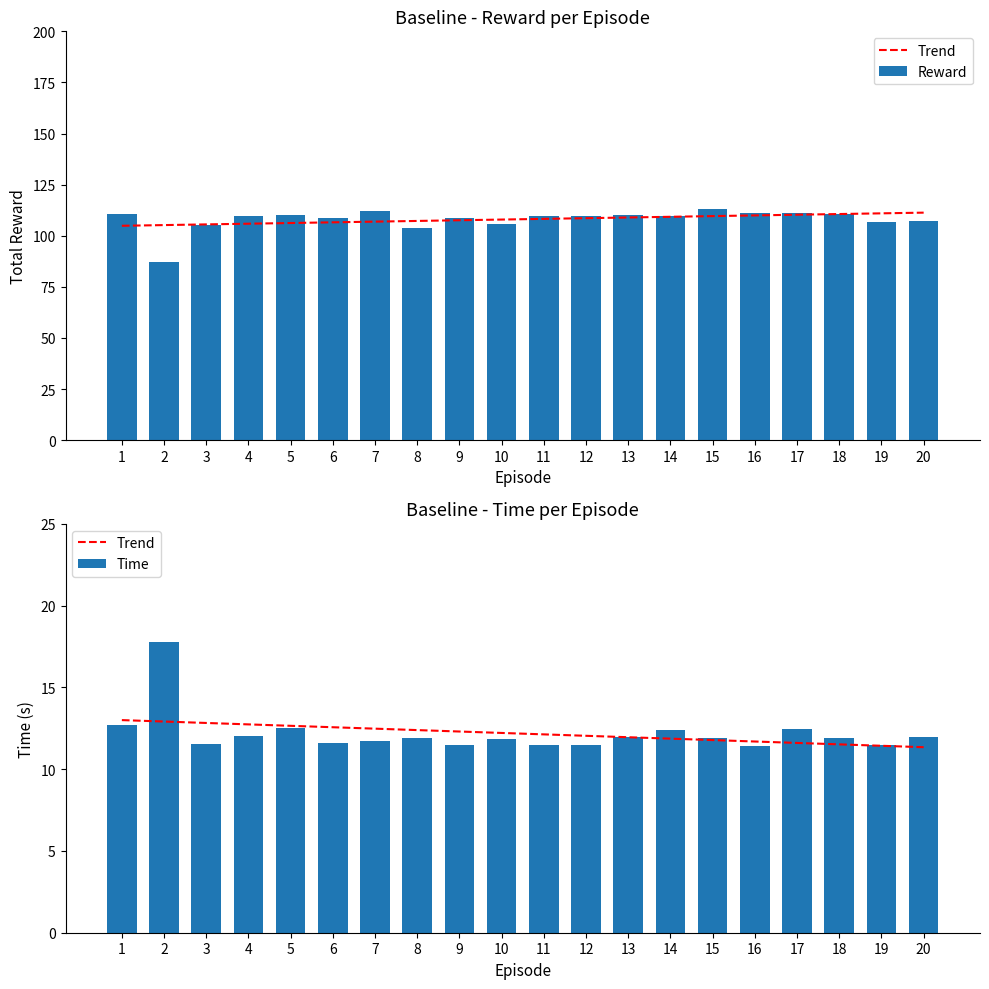

What is the sum of the Time values at 4 and 17?

24.4